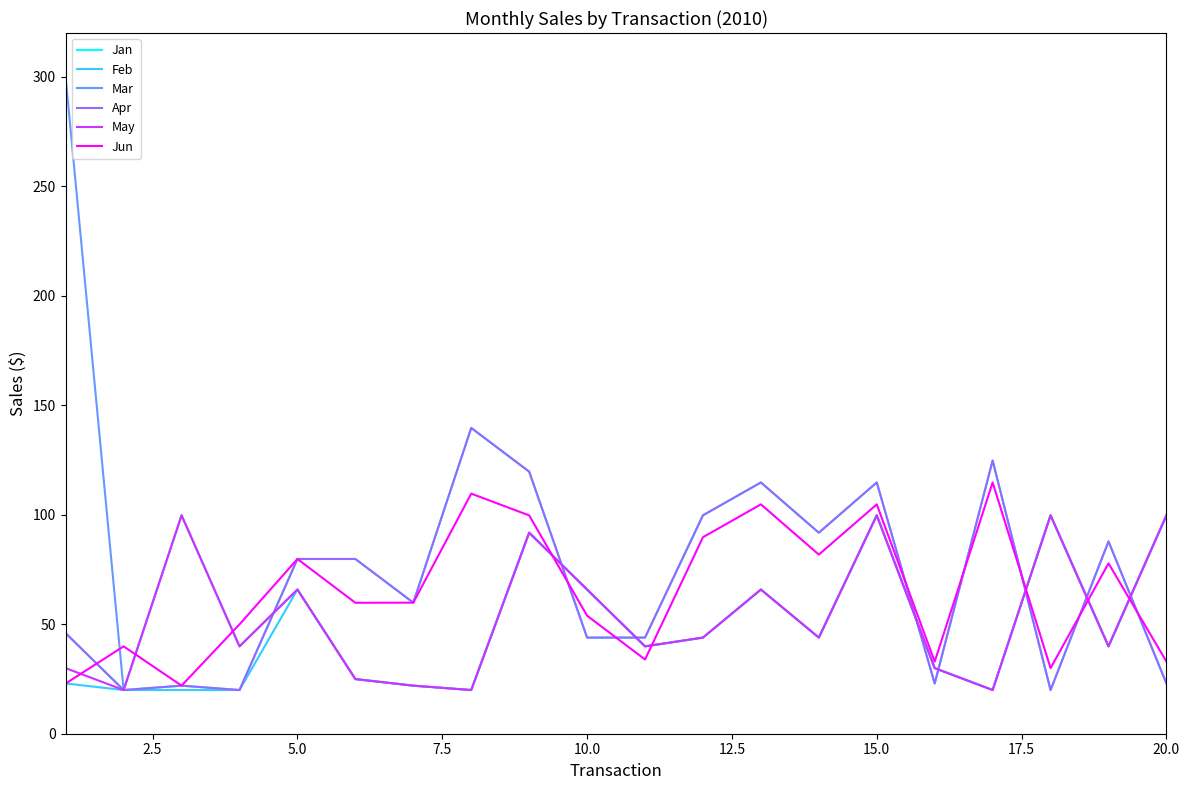

Where do Jan and Feb first cross each other?

20.0 and 9